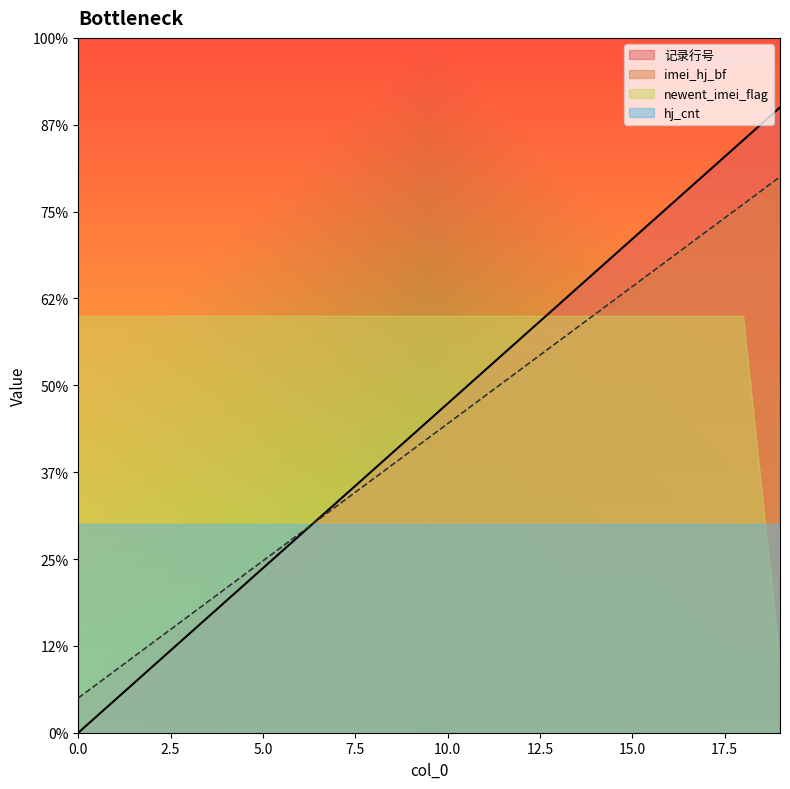

Does the chart display data point markers on the line(s)?

No